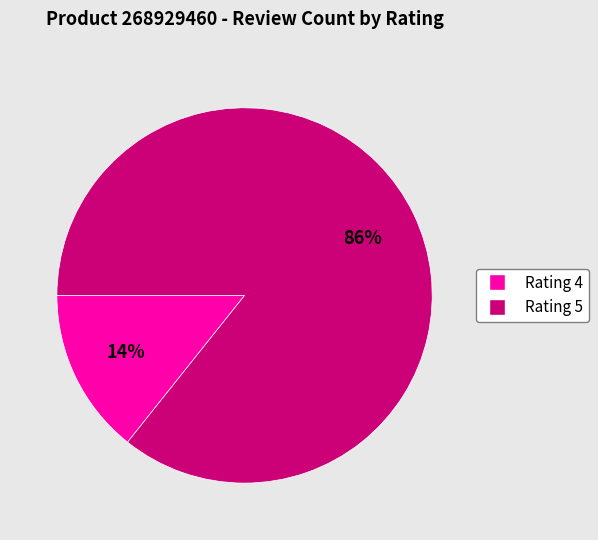

To the nearest percent, what is the average slice percentage?

50%